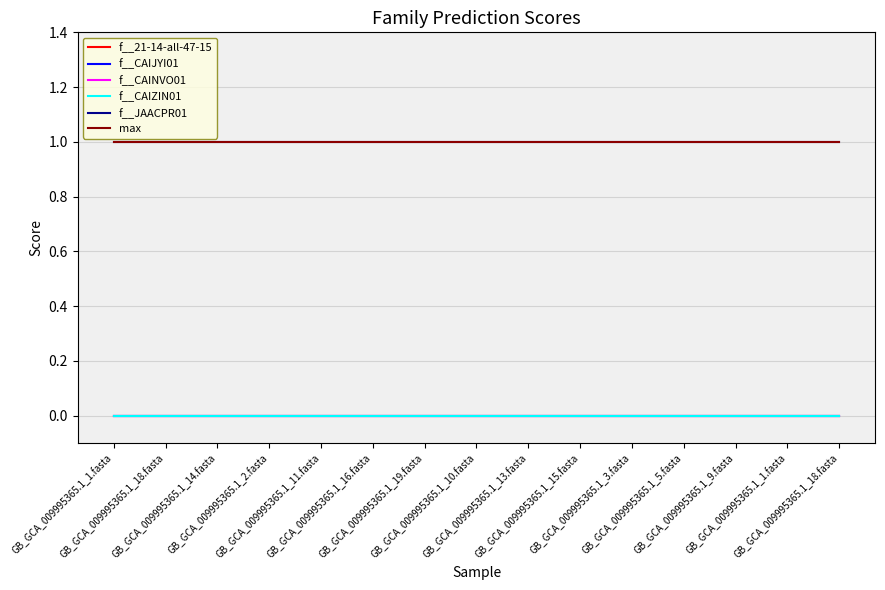

True or false: f__21-14-all-47-15 has a value of 0 at GB_GCA_009995365.1_3.fasta.

True